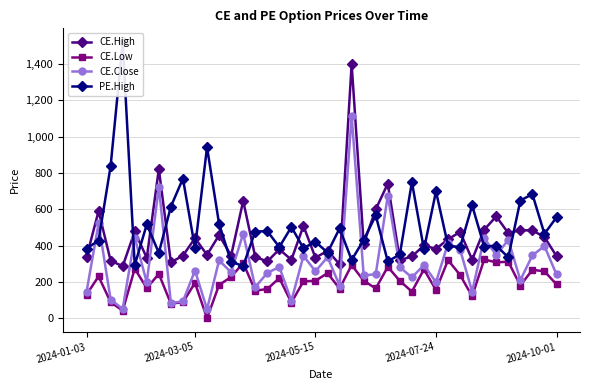

What is the difference between the CE.High values at 26 and 37?

163.9